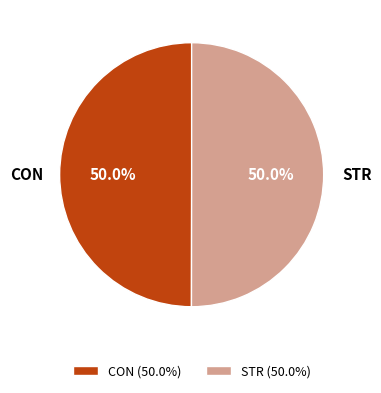

What percentage is the CON slice, to the nearest percent?

50%